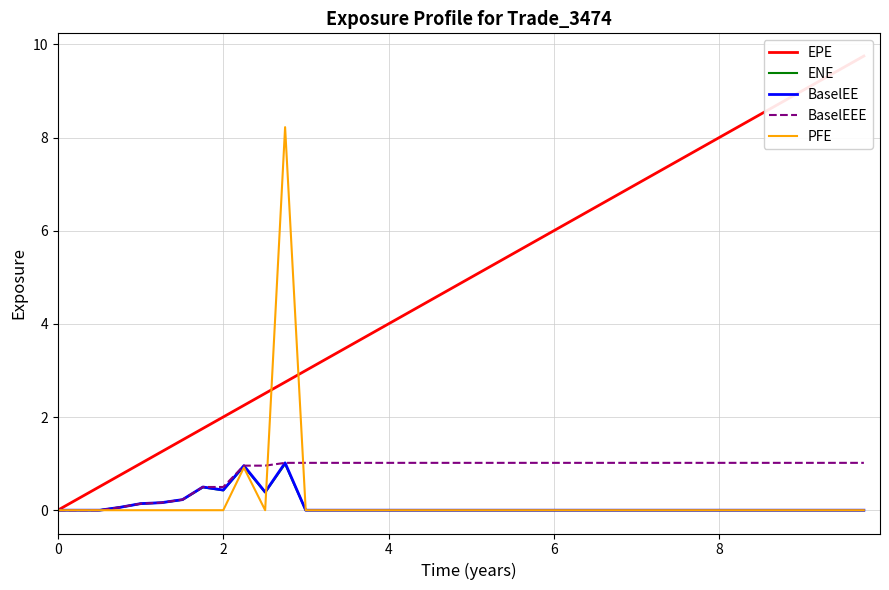

True or false: EPE and ENE cross at least once.

False